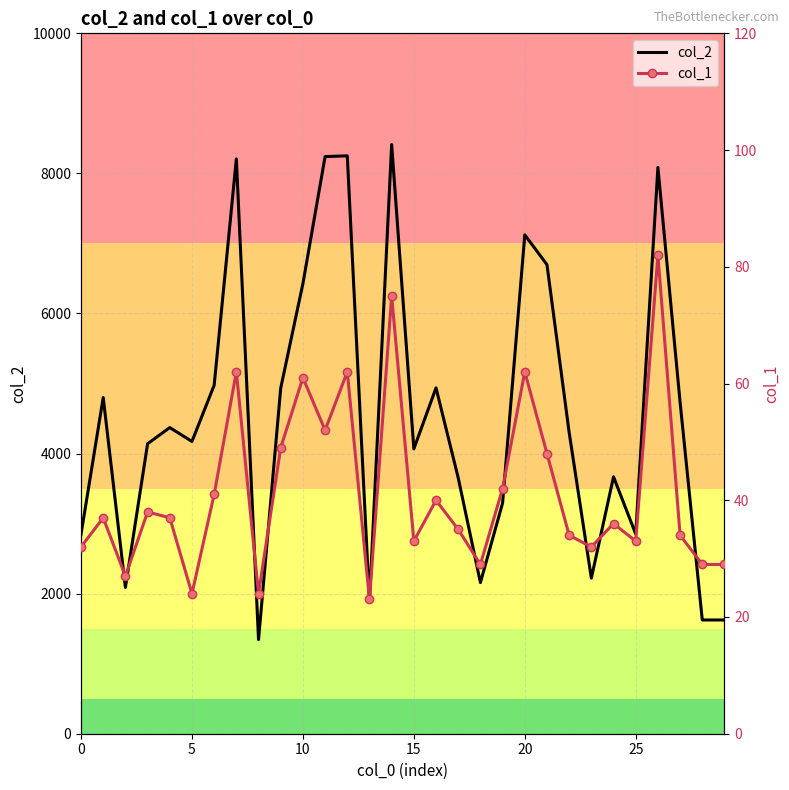

List the series in order of their overall mean, lowest first.

col_1, col_2